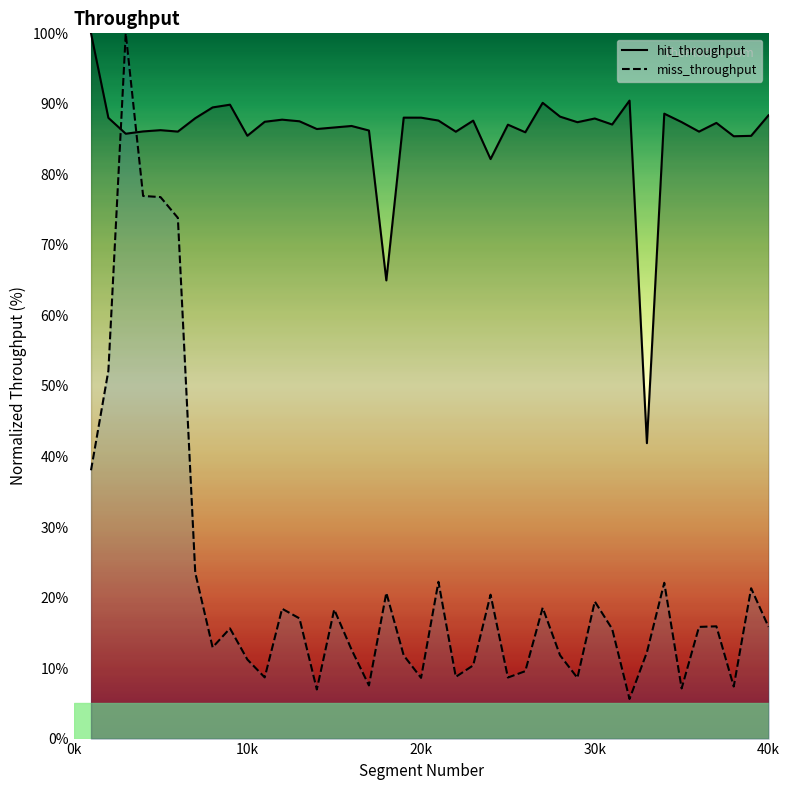

What is the total value across all series at 10k?

96.7